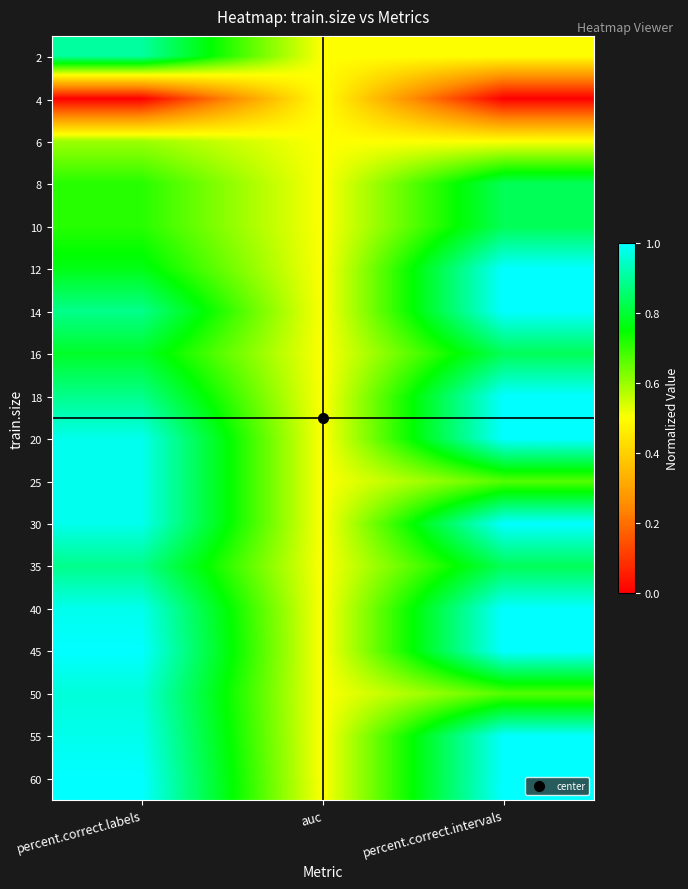

Count the number of categories in the chart.

3